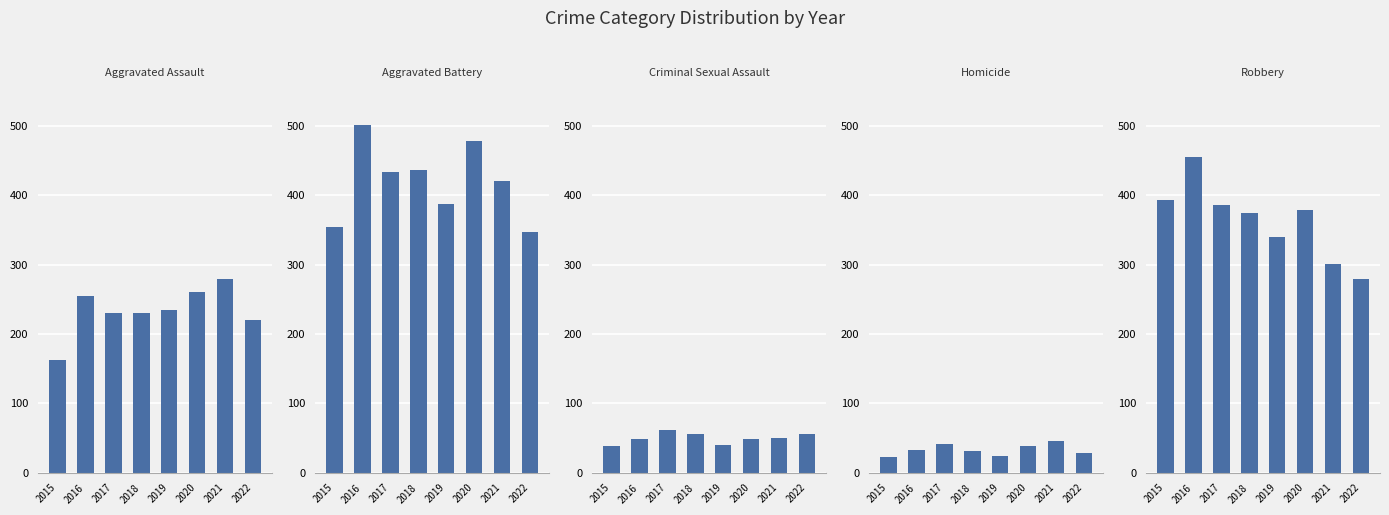

Does the chart contain stacked bars?

No